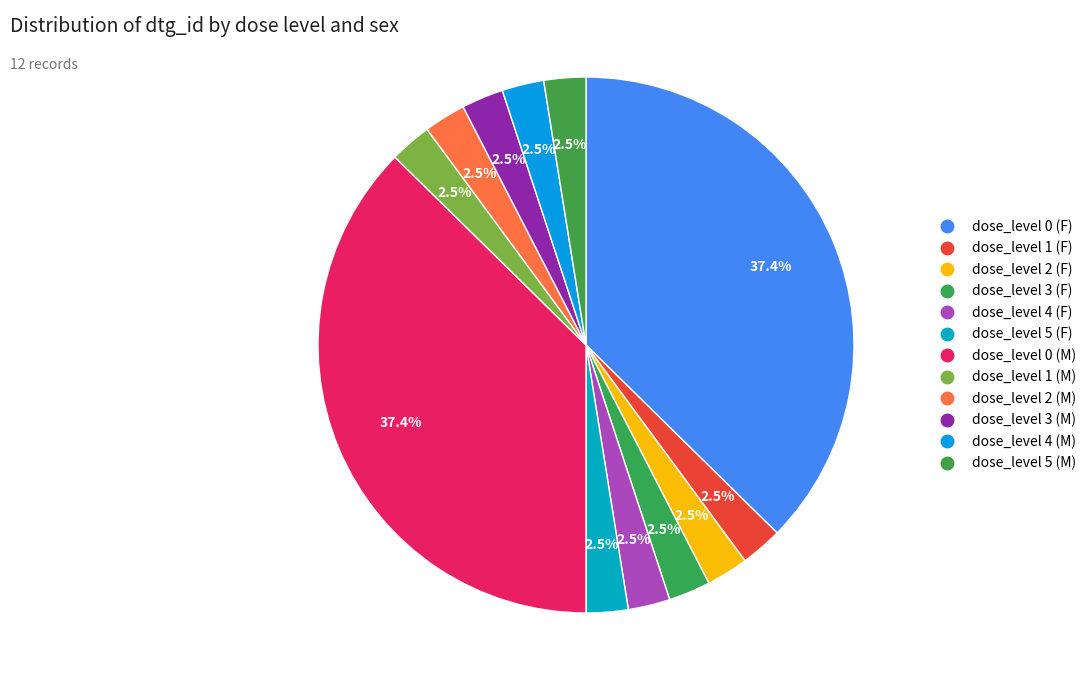

Is there a majority slice in this chart?

No